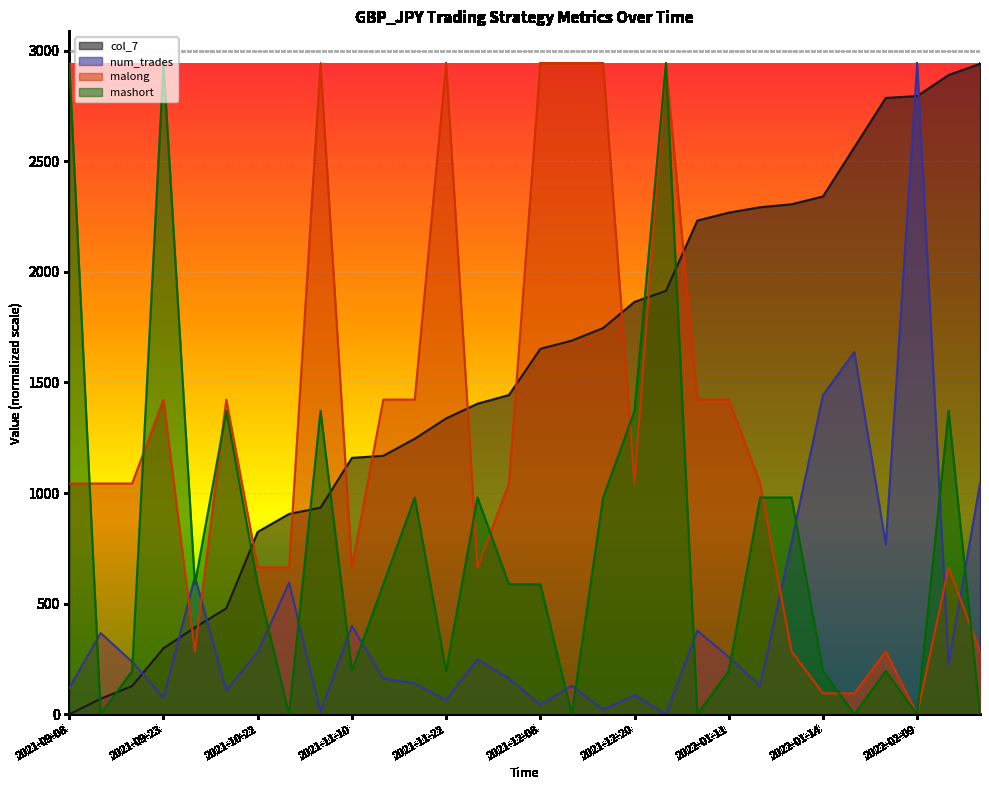

What are all the series names shown in the legend?

col_7, num_trades, malong, mashort